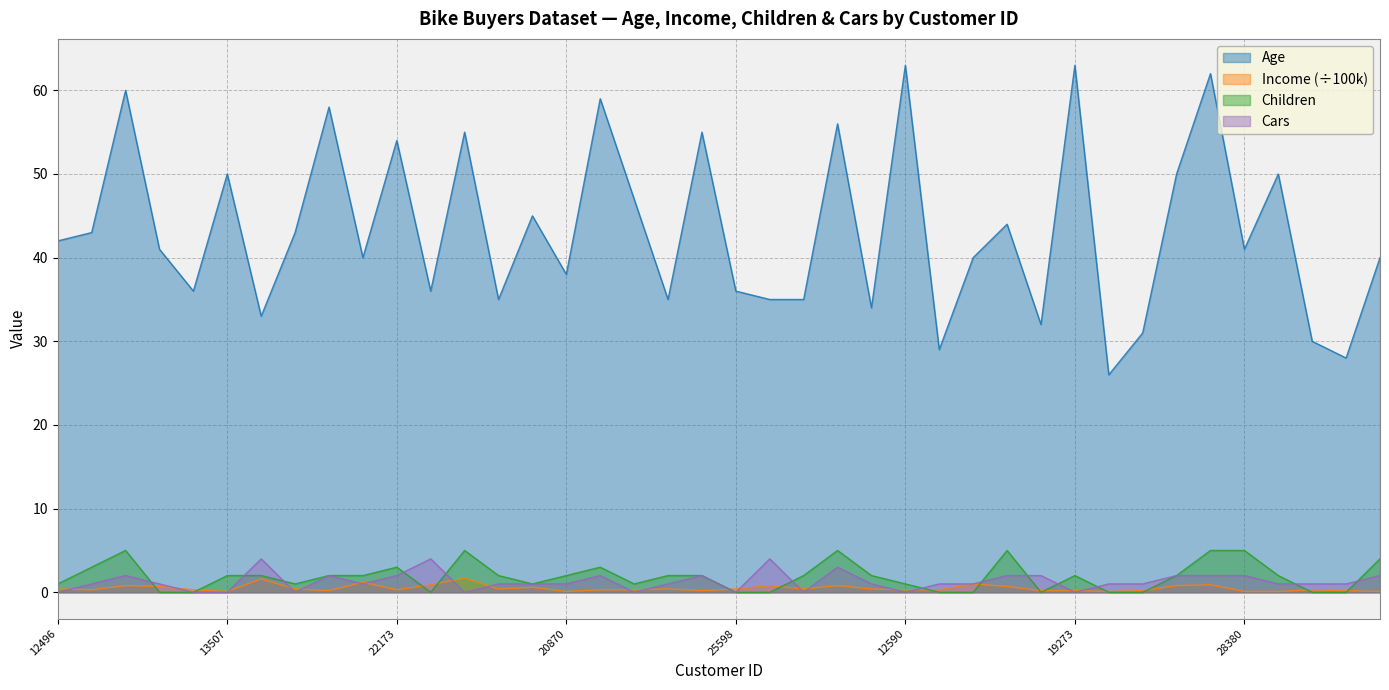

What is the label of the 26th point from the left?

12590